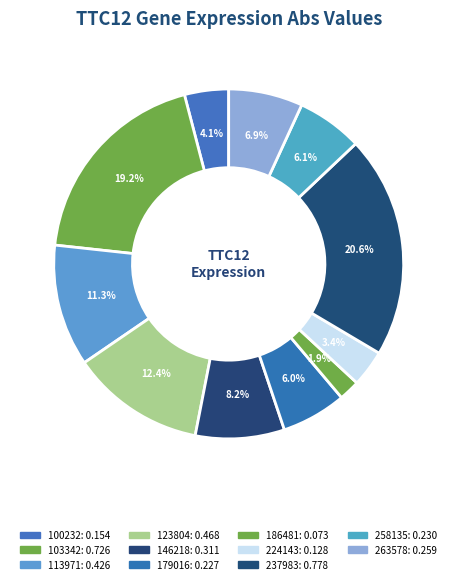

How many segments does this pie chart have?

11